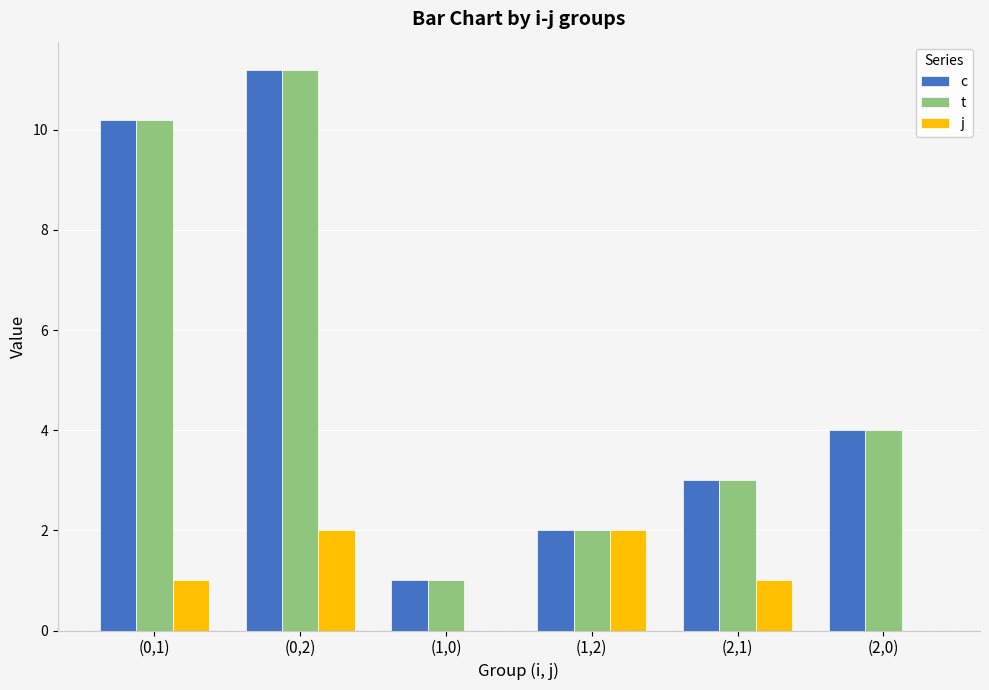

Is the value of c at (2,0) greater than the value of j at (2,1)?

Yes